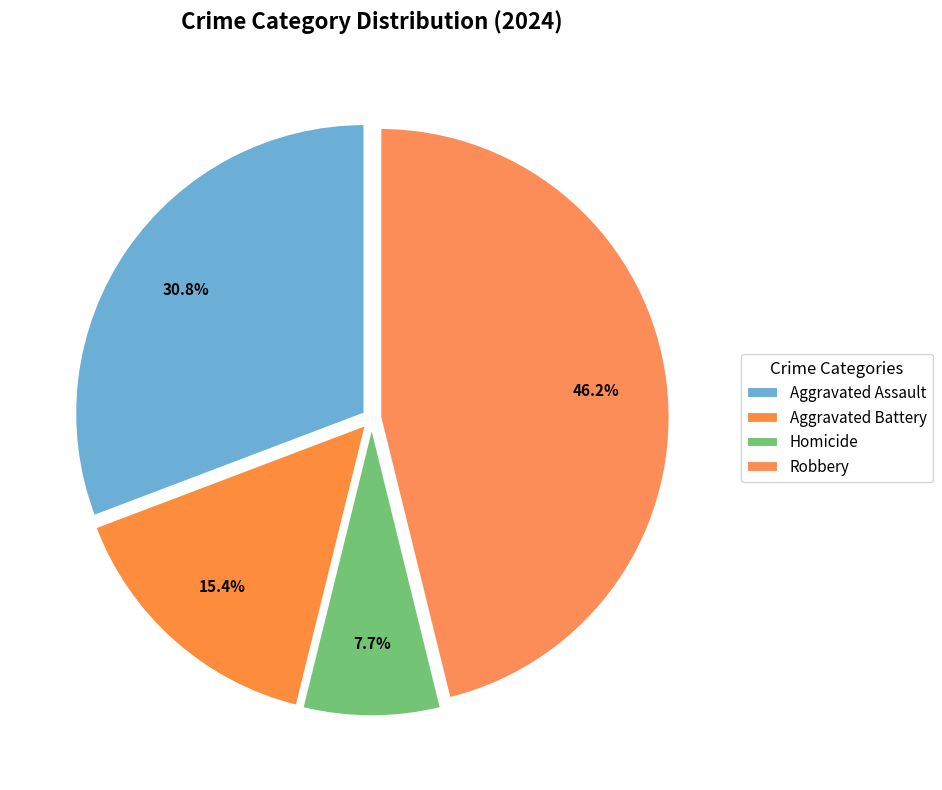

How many slices are in this pie chart?

4